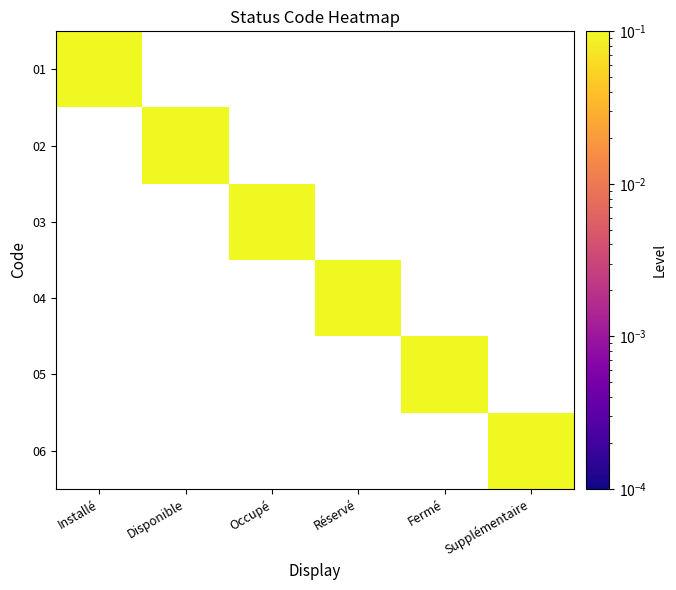

Reading left to right, extract all data points from this chart.

01: Installé=1	Disponible=0	Occupé=0	Réservé=0	Fermé=0	Supplémentaire=0
02: Installé=0	Disponible=1	Occupé=0	Réservé=0	Fermé=0	Supplémentaire=0
03: Installé=0	Disponible=0	Occupé=1	Réservé=0	Fermé=0	Supplémentaire=0
04: Installé=0	Disponible=0	Occupé=0	Réservé=1	Fermé=0	Supplémentaire=0
05: Installé=0	Disponible=0	Occupé=0	Réservé=0	Fermé=1	Supplémentaire=0
06: Installé=0	Disponible=0	Occupé=0	Réservé=0	Fermé=0	Supplémentaire=1